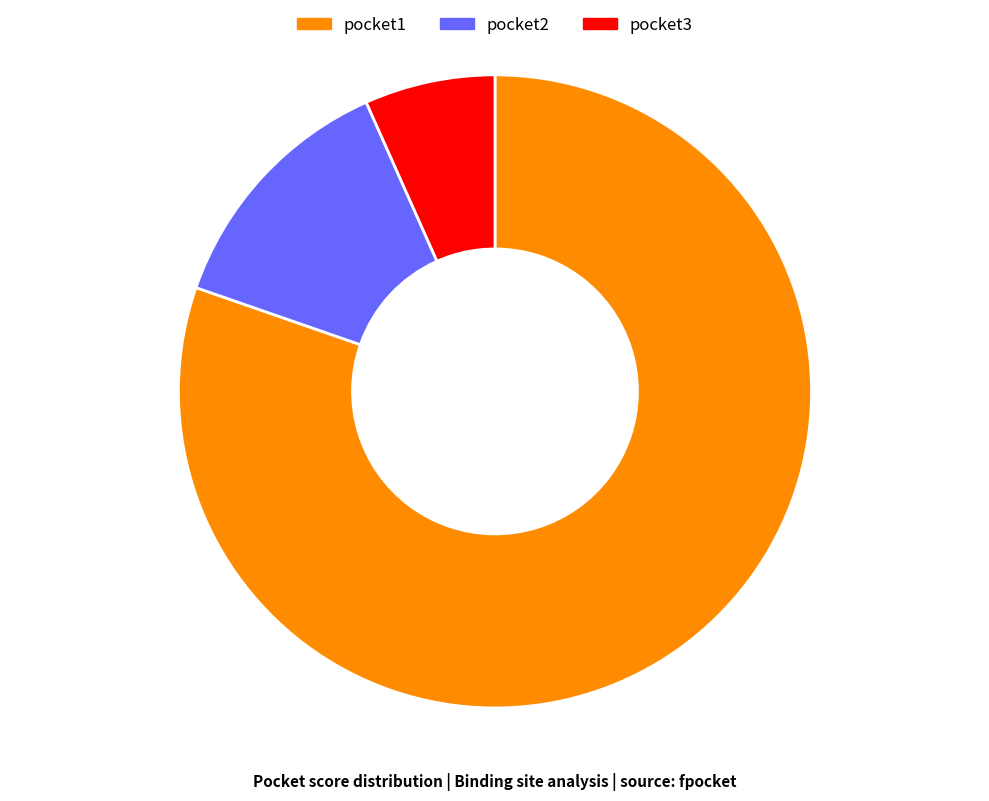

Is it true that pocket1 is 80% of the pie?

True